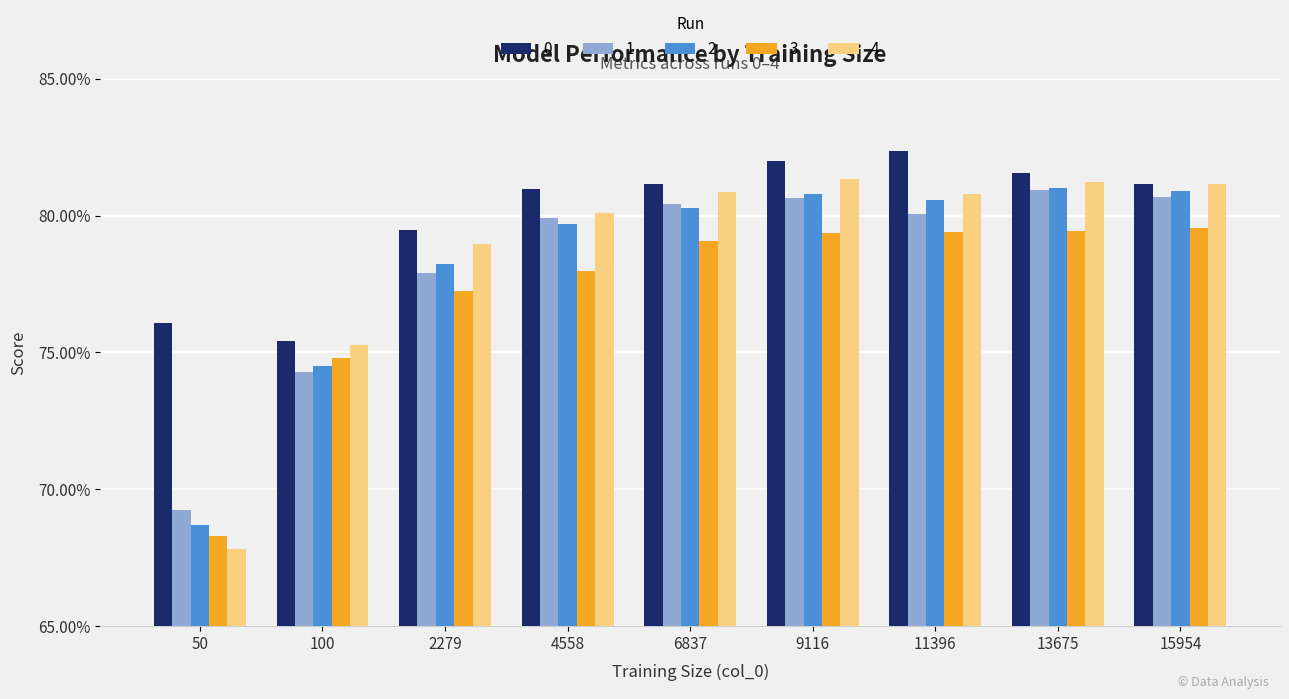

What is the difference between the 2 values at 15954 and 100?

0.1